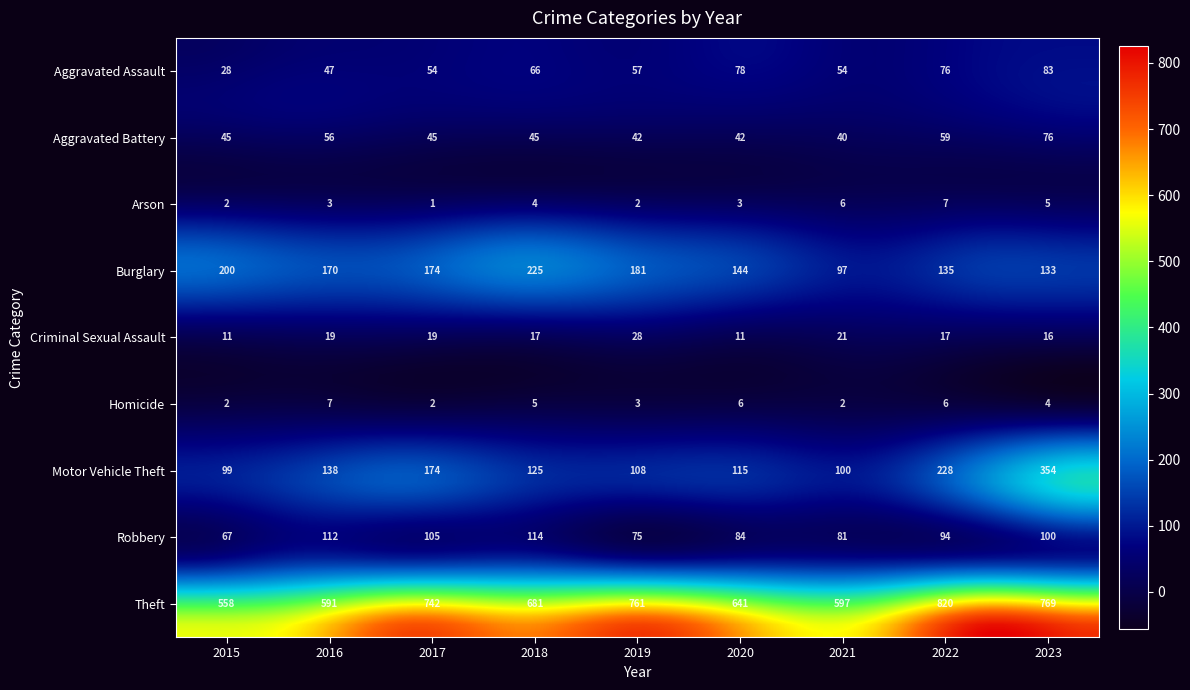

What is the lowest value of the Homicide series?

2